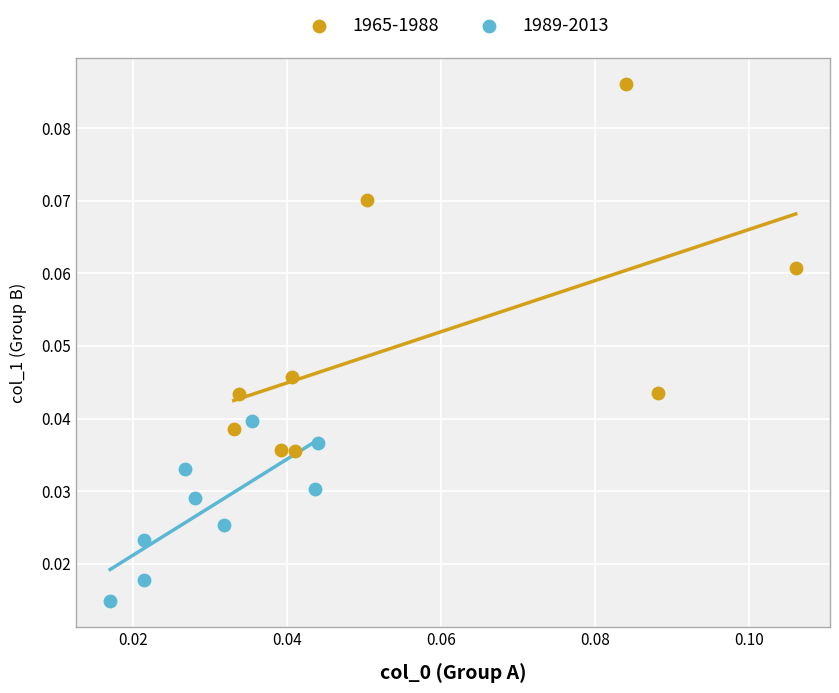

Which series contains the lowest Y value?

1989-2013